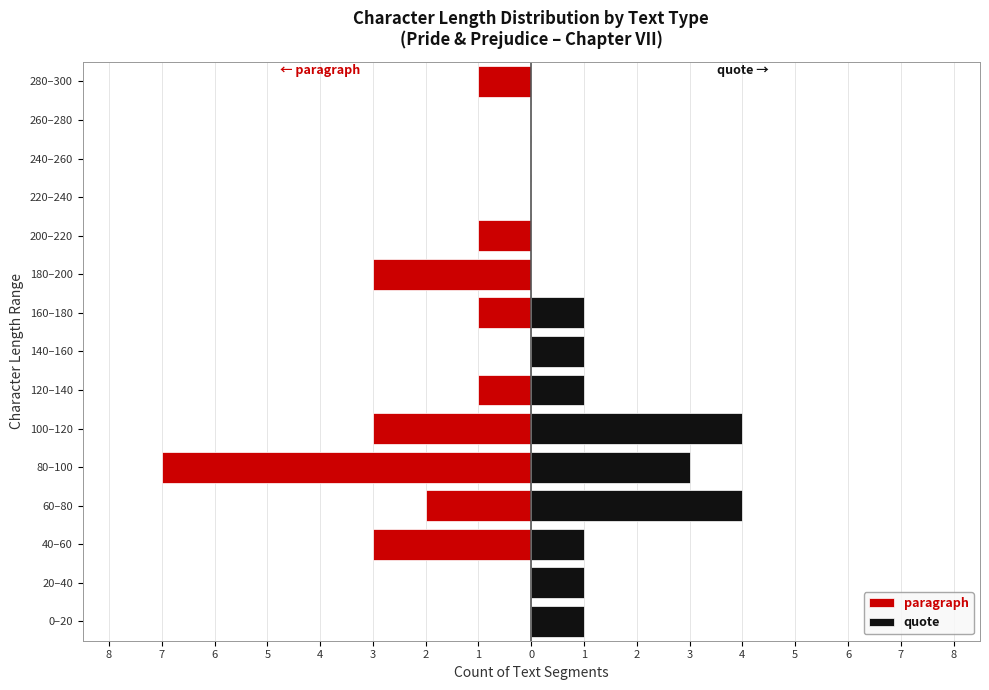

Is it true that quote equals 0 at 140–160?

False